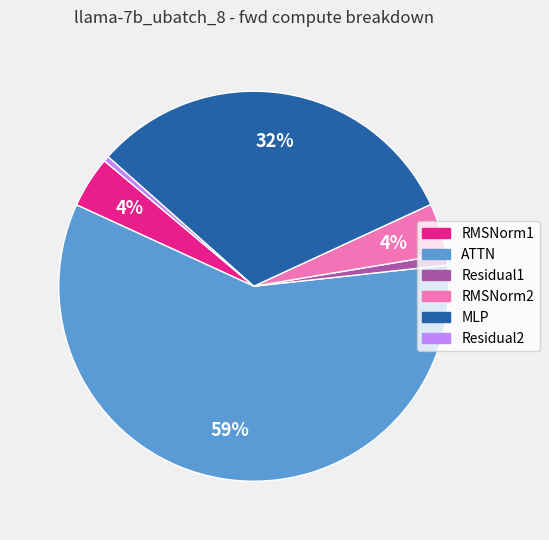

Which category has the biggest portion of the pie?

ATTN